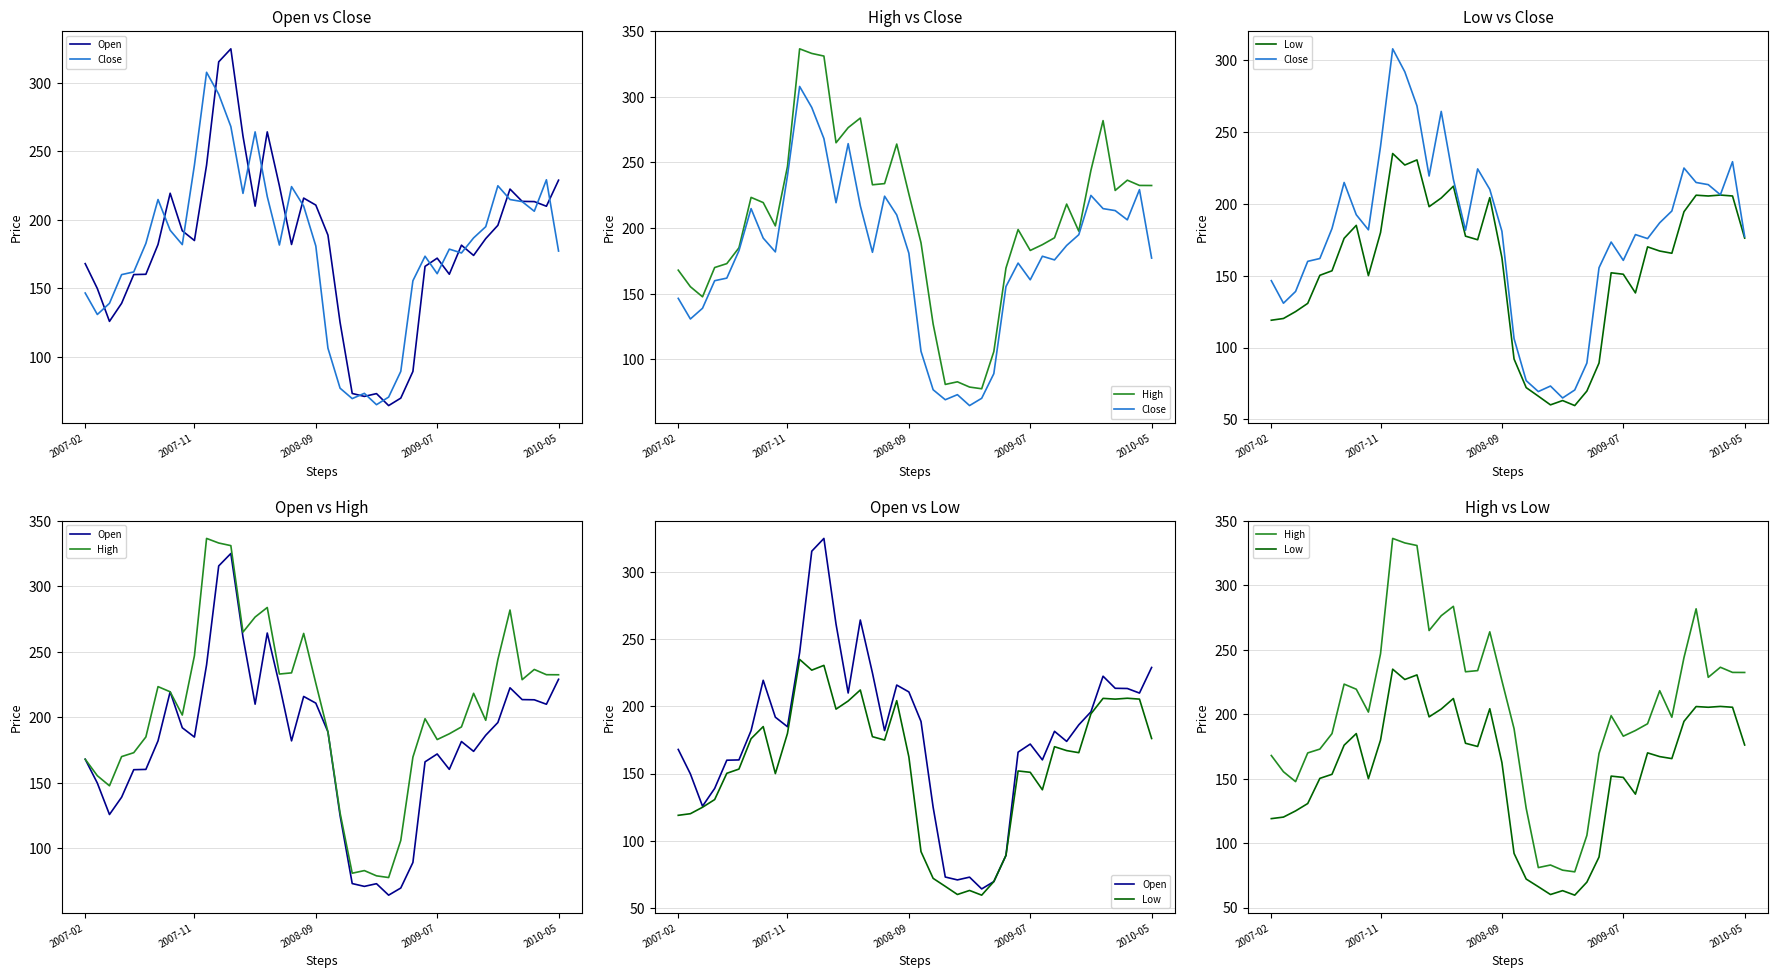

What is the average value of the High series?

205.5